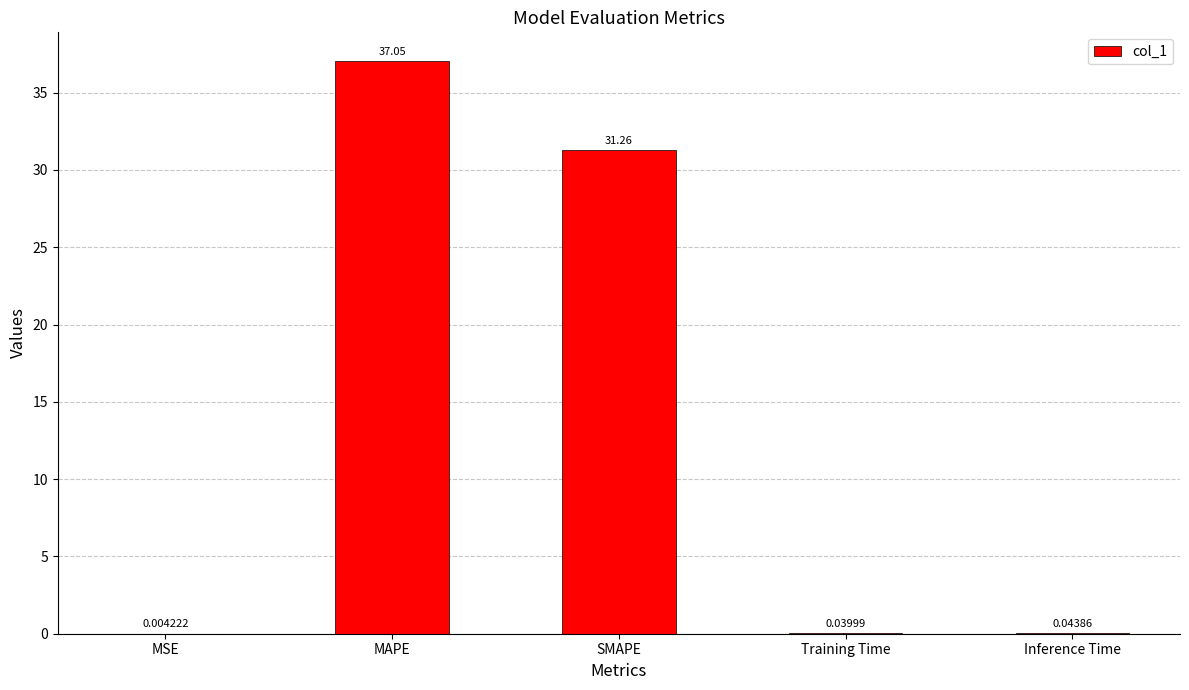

Which label corresponds to the largest value in the chart?

MAPE